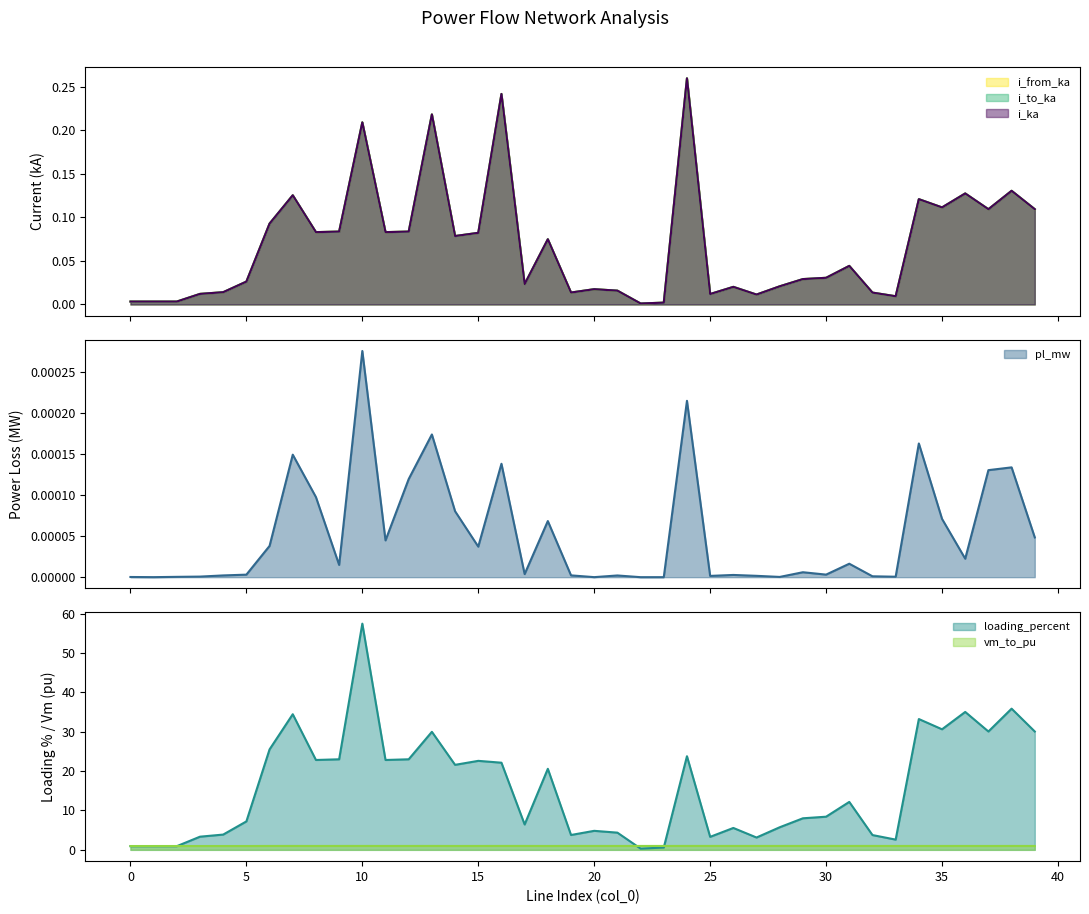

Reading left to right, transcribe all the data shown in this chart.

i_from_ka (line): 0.0	0.0	0.0	0.0	0.0	0.0	0.1	0.1	0.1	0.1	0.2	0.1	0.1	0.2	0.1	0.1	0.2	0.0	0.1	0.0	0.0	0.0	0.0	0.0	0.3	0.0	0.0	0.0	0.0	0.0	0.0	0.0	0.0	0.0	0.1	0.1	0.1	0.1	0.1	0.1
i_to_ka (line): 0.0	0.0	0.0	0.0	0.0	0.0	0.1	0.1	0.1	0.1	0.2	0.1	0.1	0.2	0.1	0.1	0.2	0.0	0.1	0.0	0.0	0.0	0.0	0.0	0.3	0.0	0.0	0.0	0.0	0.0	0.0	0.0	0.0	0.0	0.1	0.1	0.1	0.1	0.1	0.1
i_ka (line): 0.0	0.0	0.0	0.0	0.0	0.0	0.1	0.1	0.1	0.1	0.2	0.1	0.1	0.2	0.1	0.1	0.2	0.0	0.1	0.0	0.0	0.0	0.0	0.0	0.3	0.0	0.0	0.0	0.0	0.0	0.0	0.0	0.0	0.0	0.1	0.1	0.1	0.1	0.1	0.1
pl_mw (line): 0.0	0.0	0.0	0.0	0.0	0.0	0.0	0.0	0.0	0.0	0.0	0.0	0.0	0.0	0.0	0.0	0.0	0.0	0.0	0.0	0.0	0.0	0.0	0.0	0.0	0.0	0.0	0.0	0.0	0.0	0.0	0.0	0.0	0.0	0.0	0.0	0.0	0.0	0.0	0.0
loading_percent (line): 0.9	0.9	0.9	3.3	3.9	7.2	25.5	34.4	22.8	23.0	57.4	22.8	23.0	30.0	21.6	22.6	22.1	6.4	20.6	3.8	4.8	4.4	0.3	0.6	23.8	3.3	5.6	3.1	5.7	8.0	8.4	12.2	3.8	2.6	33.2	30.6	35.0	30.1	35.9	30.1
vm_to_pu (line): 1.0	1.0	1.0	1.0	1.0	1.0	1.0	1.0	1.0	1.0	1.0	1.0	1.0	1.0	1.0	1.0	1.0	1.0	1.0	1.0	1.0	1.0	1.0	1.0	1.0	1.0	1.0	1.0	1.0	1.0	1.0	1.0	1.0	1.0	1.0	1.0	1.0	1.0	1.0	1.0